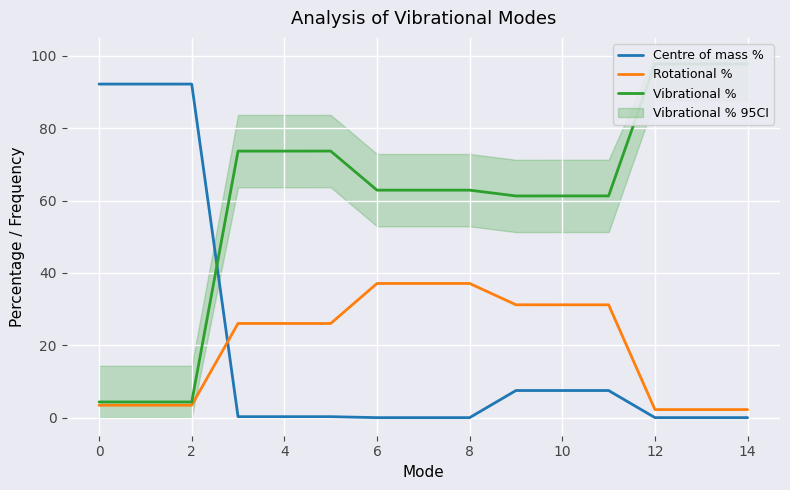

Is the value of Centre of mass % at 12 greater than the value of Rotational % at 4?

No